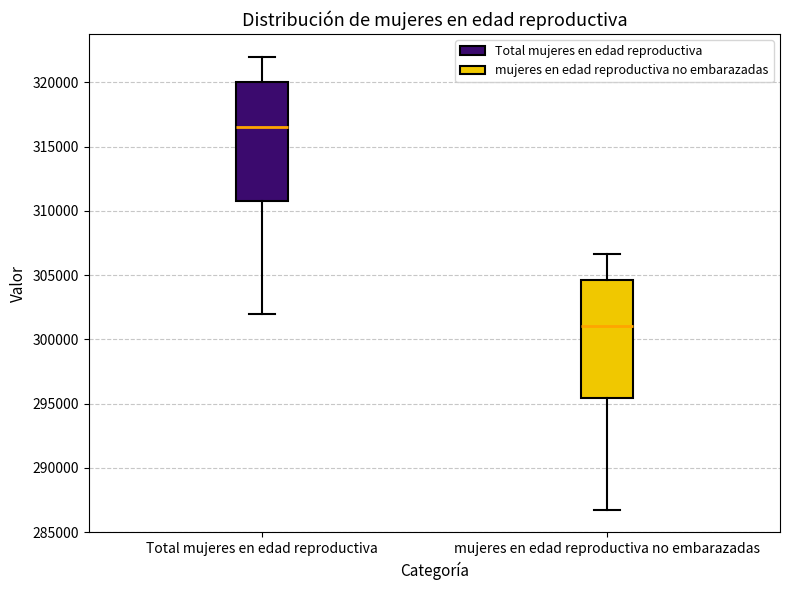

Which box's median line is the highest?

Total mujeres en edad reproductiva